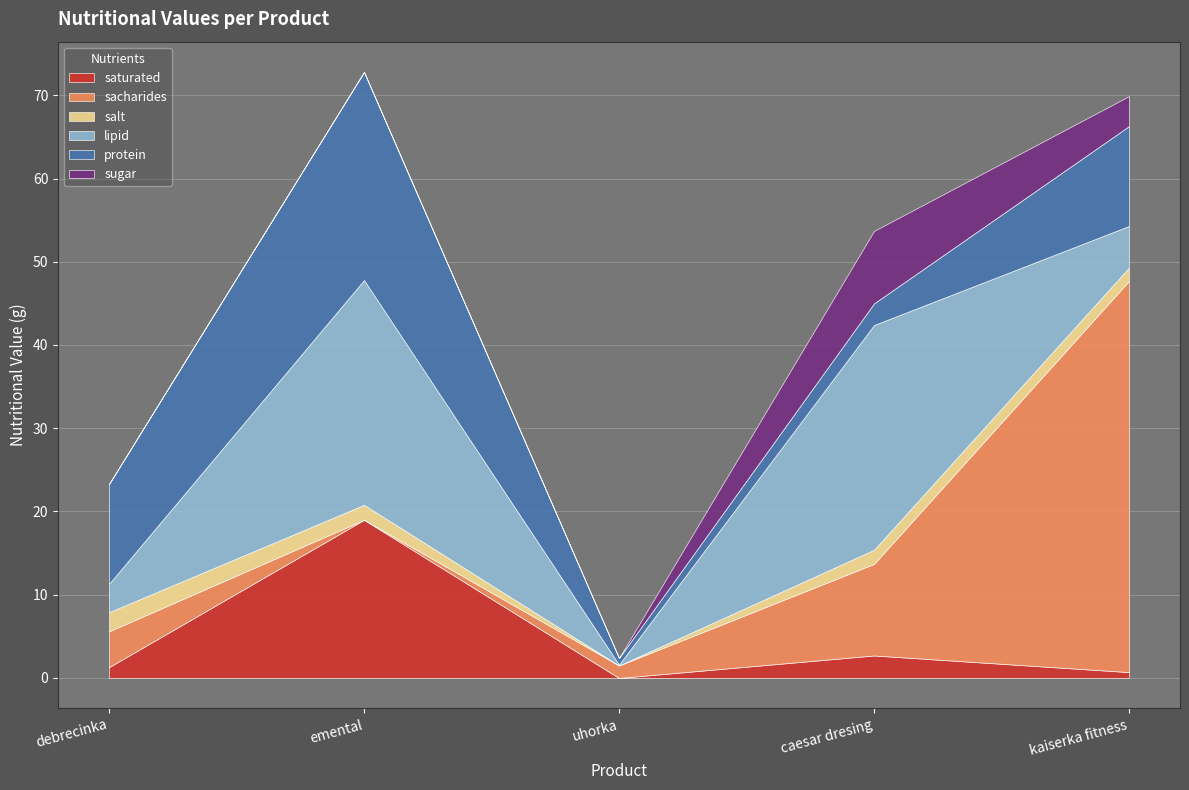

Where does the sacharides series first go above 4?

debrecinka